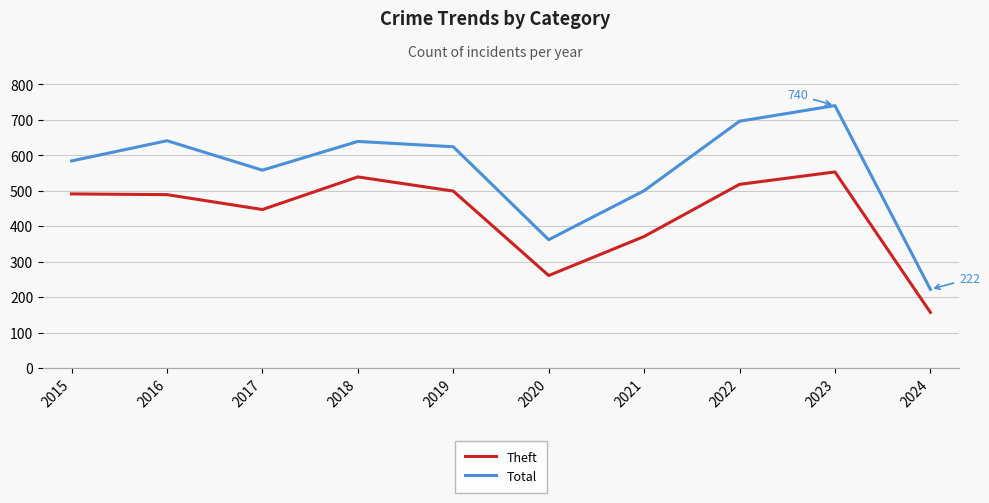

What value does the Theft series have at 2017, to the nearest 10?

450